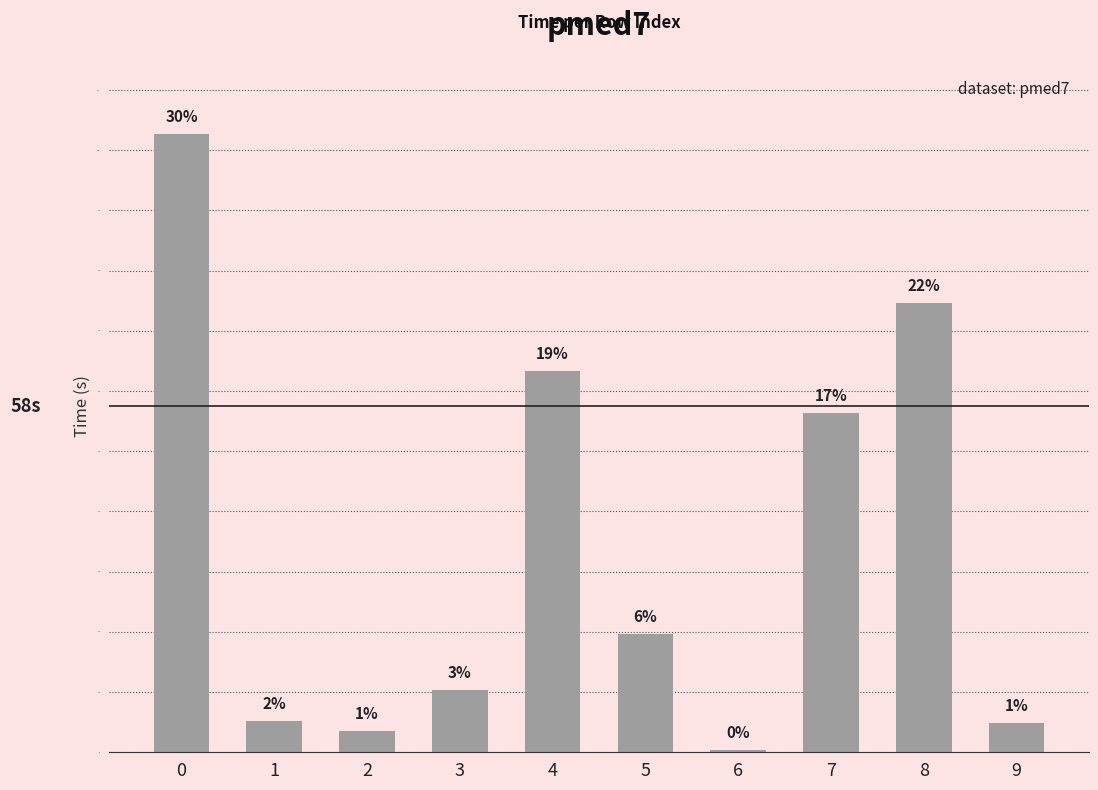

Are the bars horizontal?

No